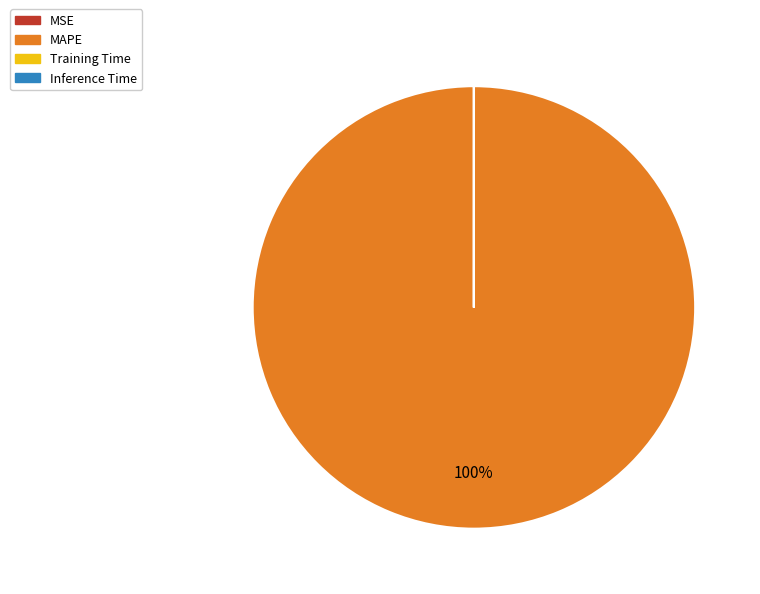

Which slice represents more than half of the pie?

MAPE